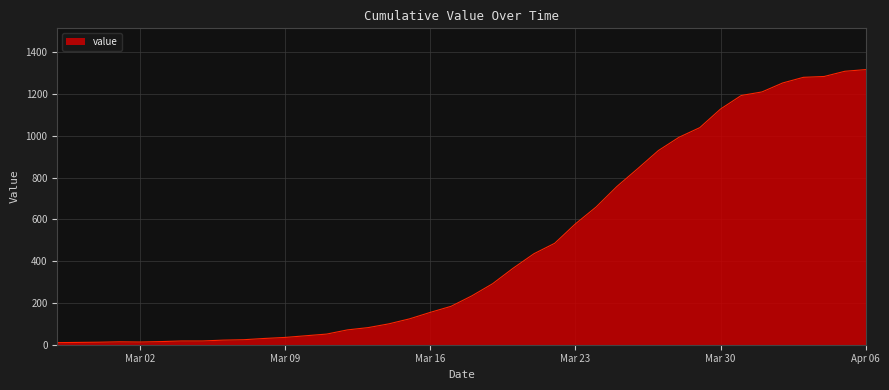

What is the greatest value displayed?

1318